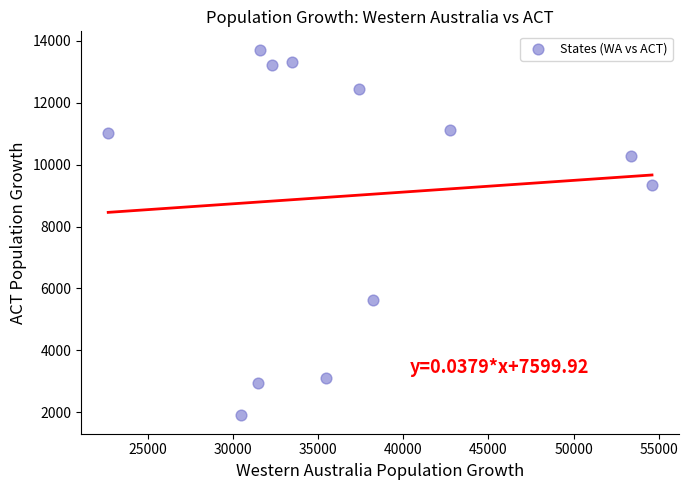

What is the average X value?

36985